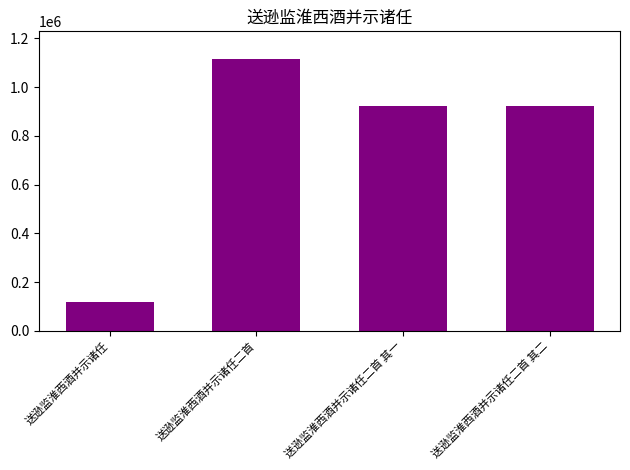

What is the difference between the maximum and minimum values?

997907